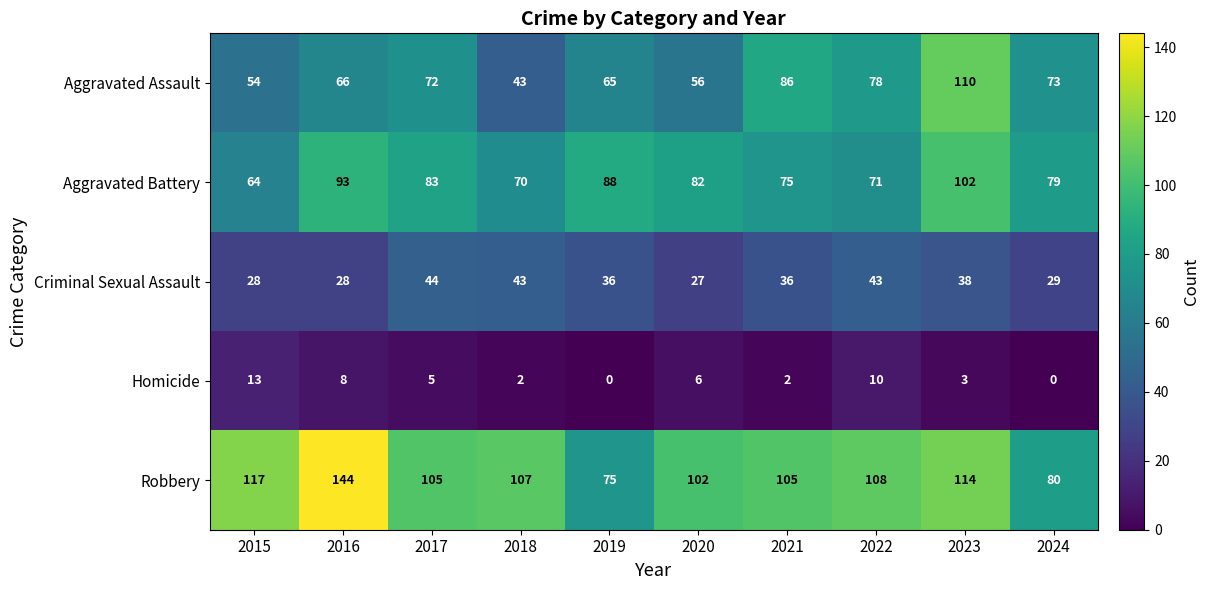

Read the Aggravated Battery value at 2016.

93